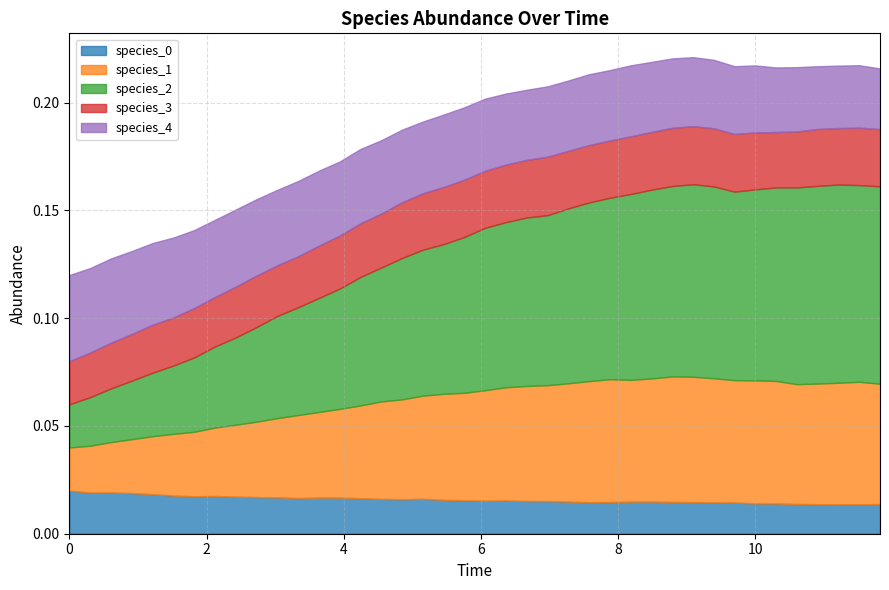

Does the chart have visible grid lines?

Yes